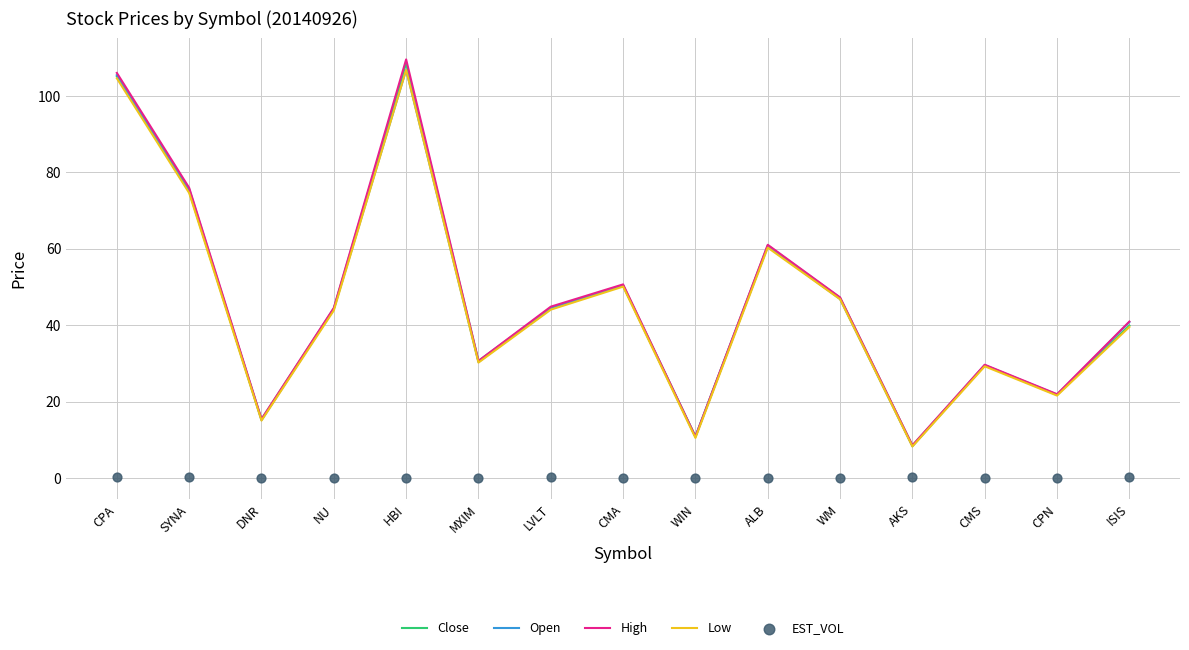

Is the value of High at CMS greater than the value of Open at HBI?

No